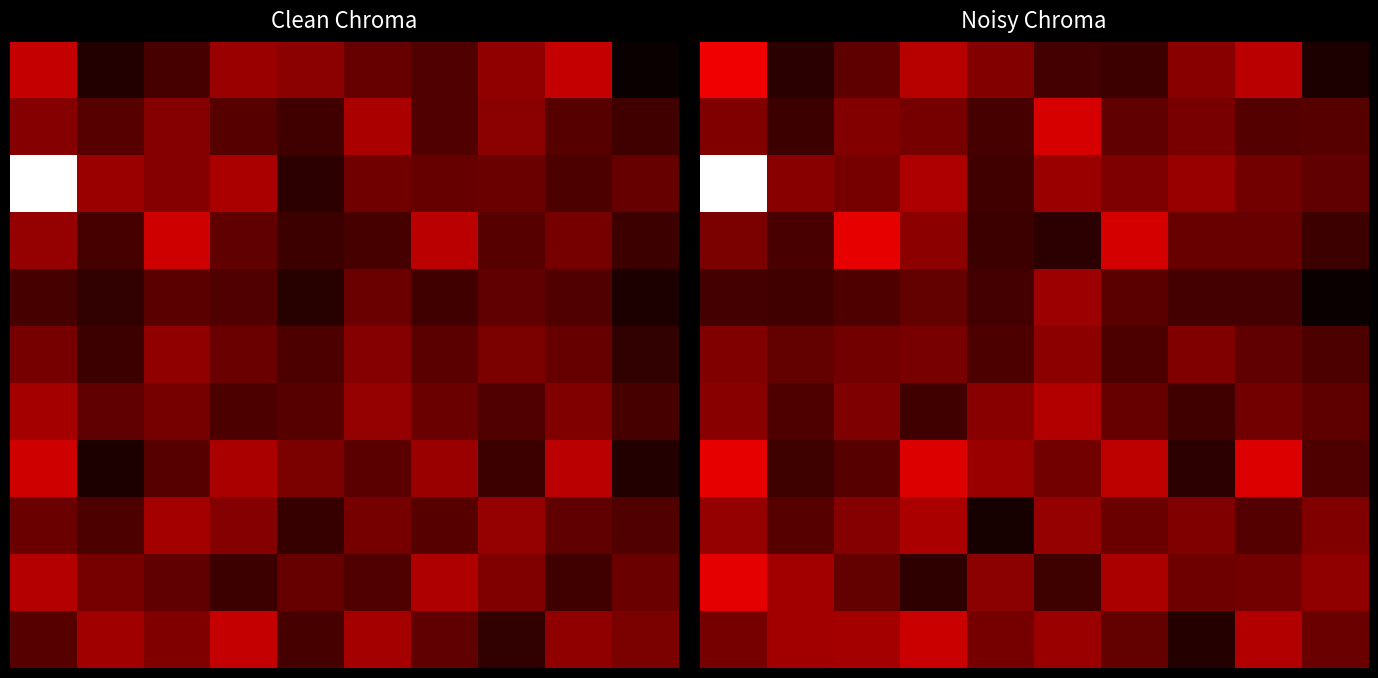

Which has a higher value, 7 or 4?

7